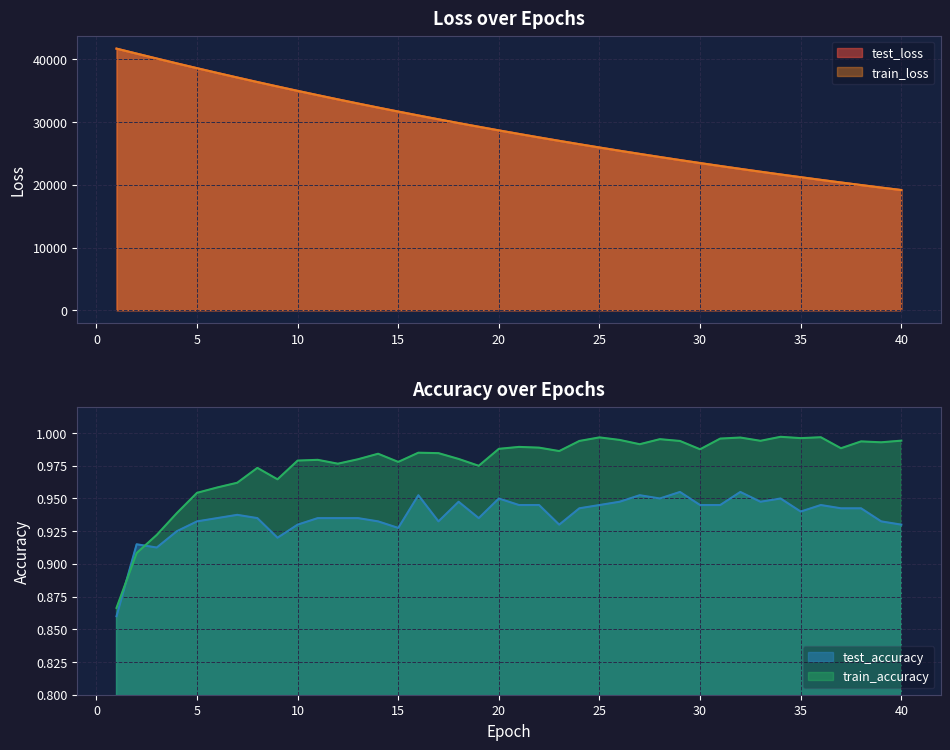

At which category does the chart reach its minimum across all series?

1